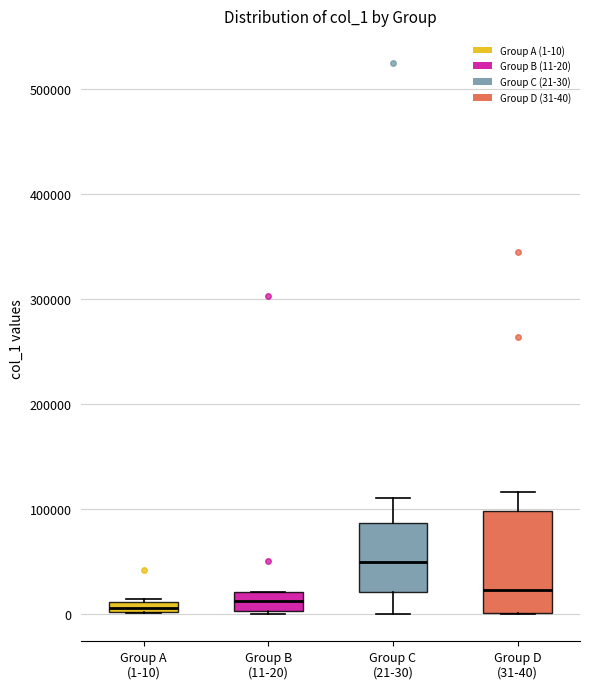

Which box has the highest median line?

Group C (21-30)